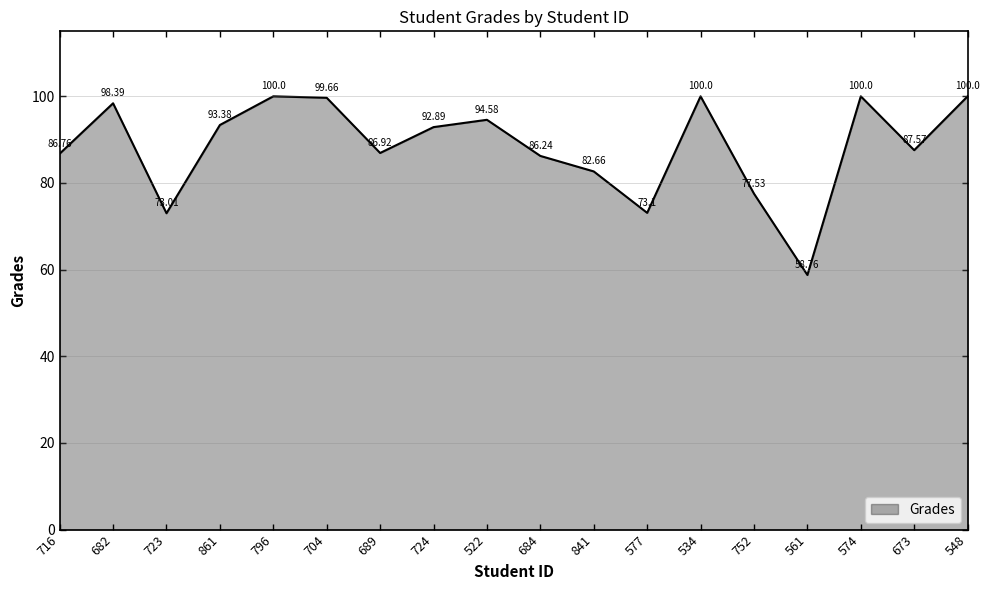

Reading right to left, transcribe all the data shown in this chart.

548=100.0	673=87.6	574=100.0	561=58.8	752=77.5	534=100.0	577=73.1	841=82.7	684=86.2	522=94.6	724=92.9	689=86.9	704=99.7	796=100.0	861=93.4	723=73.0	682=98.4	716=86.8